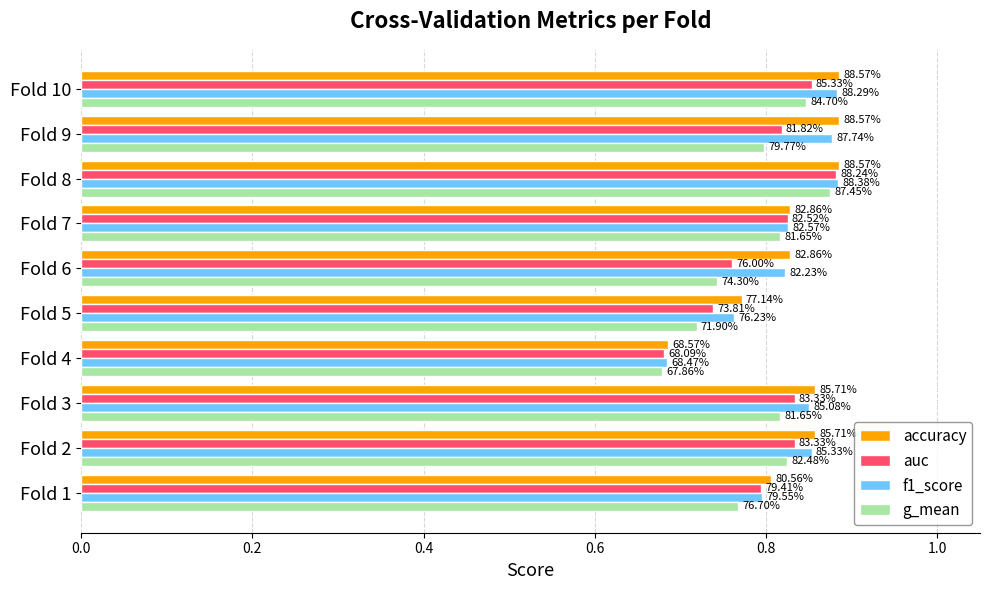

Rank the series by their maximum value, from highest to lowest.

accuracy, f1_score, auc, g_mean